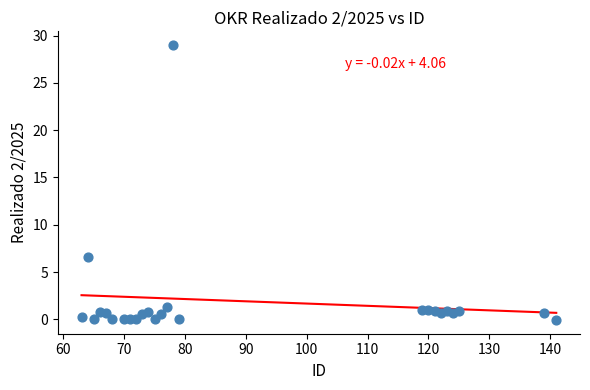

What is the range of Y values (max minus min)?

29.1